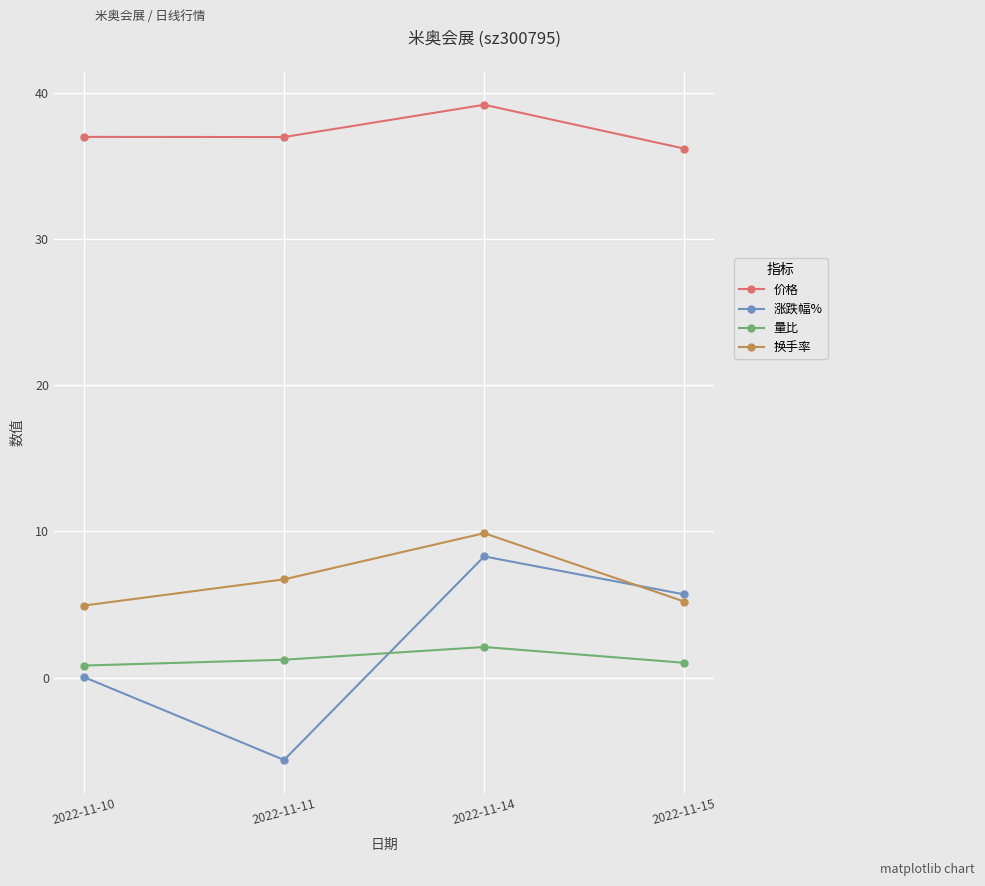

How many distinct data groups are displayed?

4